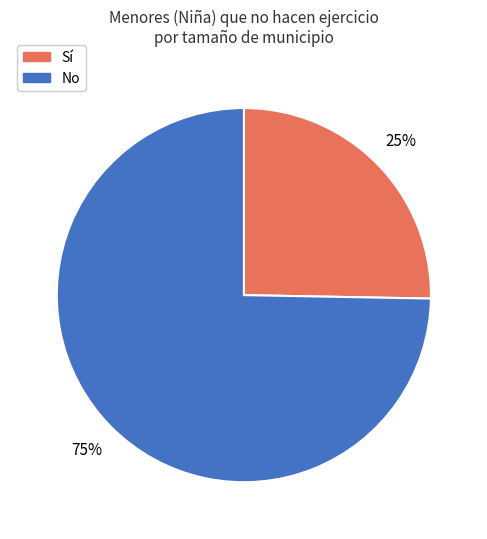

To the nearest percent, what percentage of the pie is Sí?

25%